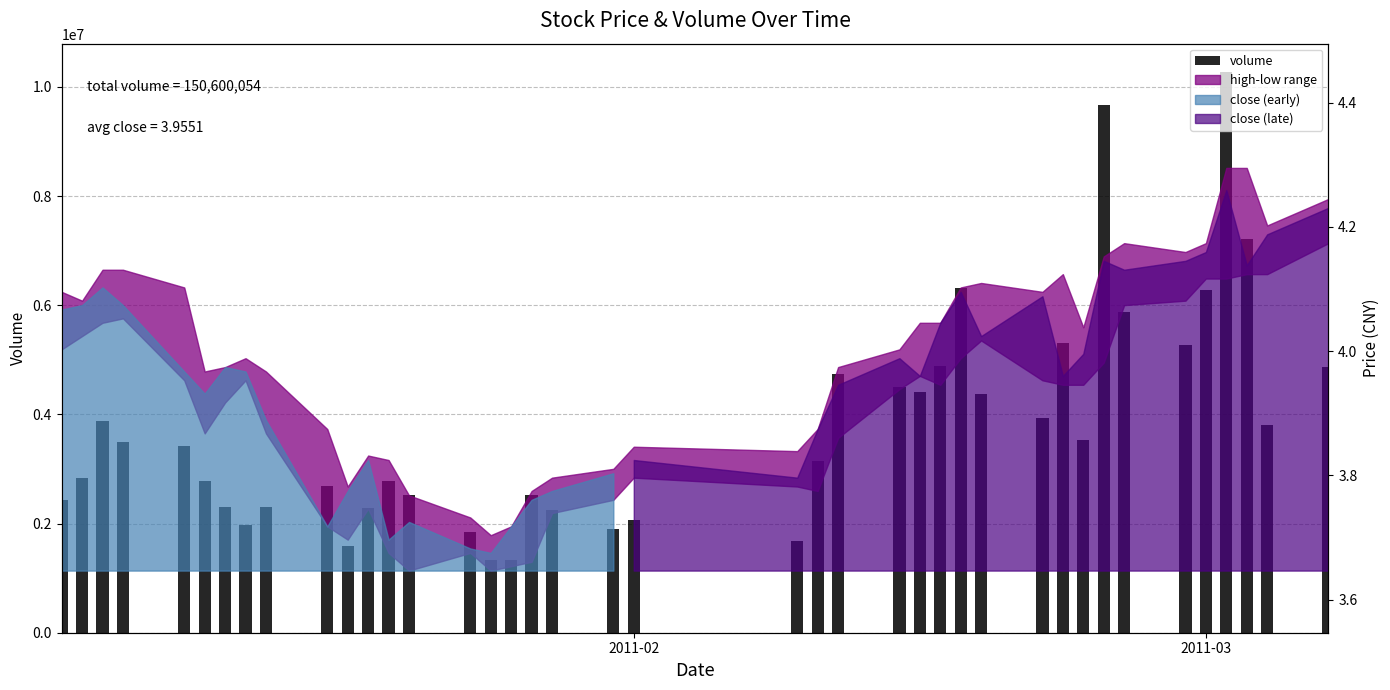

What is the value of the 13th bar from the left?

2786689